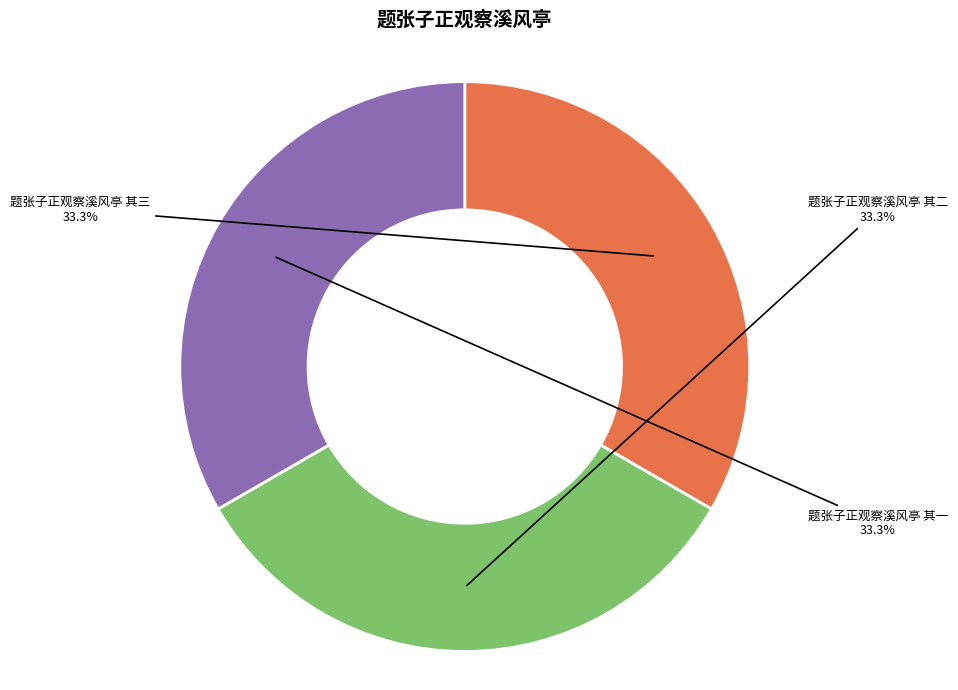

Is there any slice that represents more than half of the pie?

No